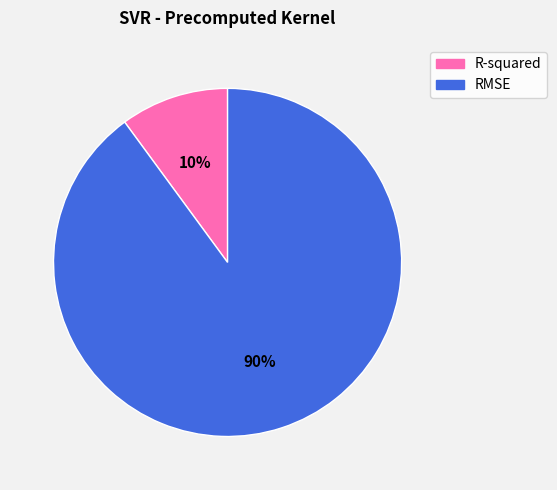

To the nearest percent, what is the difference between the largest and smallest slice percentages?

80%